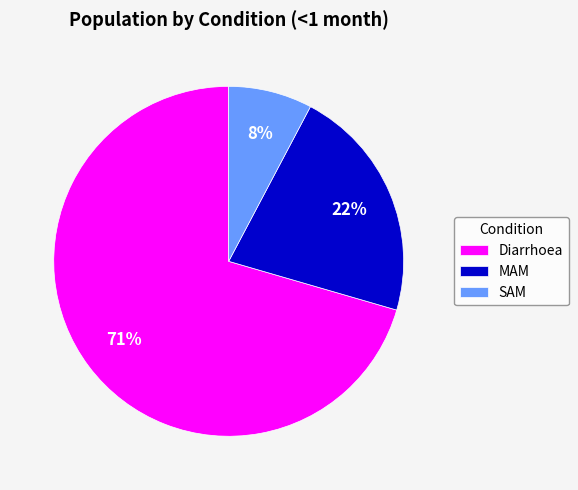

Is the sum of MAM and Diarrhoea greater than half?

Yes